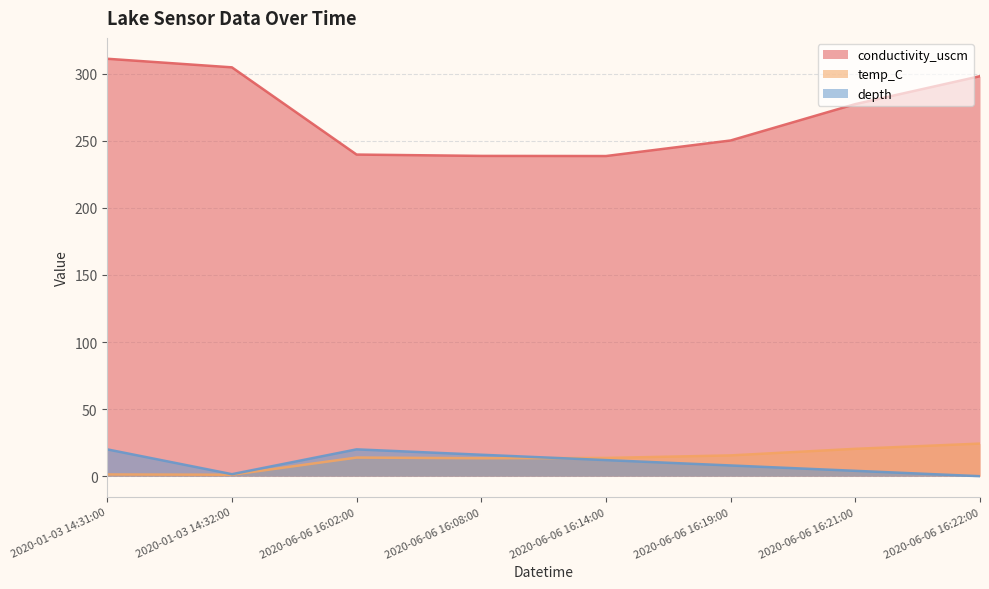

Which category has the highest value in the depth series?

2020-01-03 14:31:00